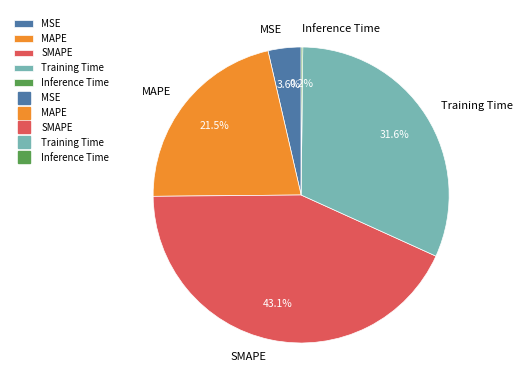

Between Training Time and MAPE, which is larger?

Training Time